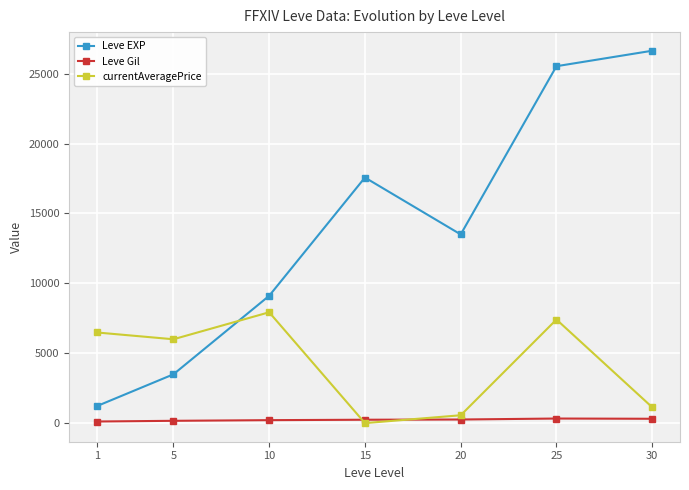

How many data points in Leve Gil are less than 241?

3